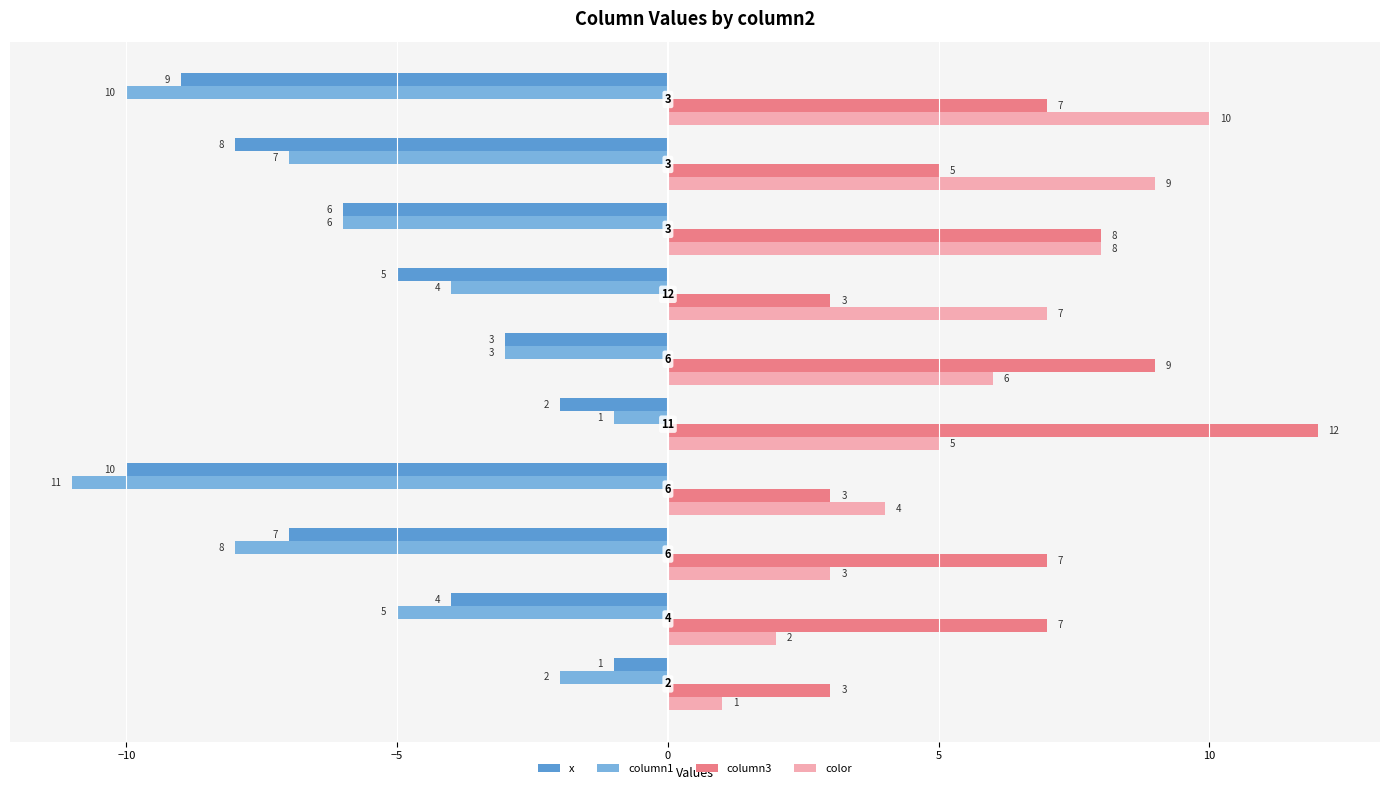

What is the difference between the second highest and second lowest values in the color series?

7